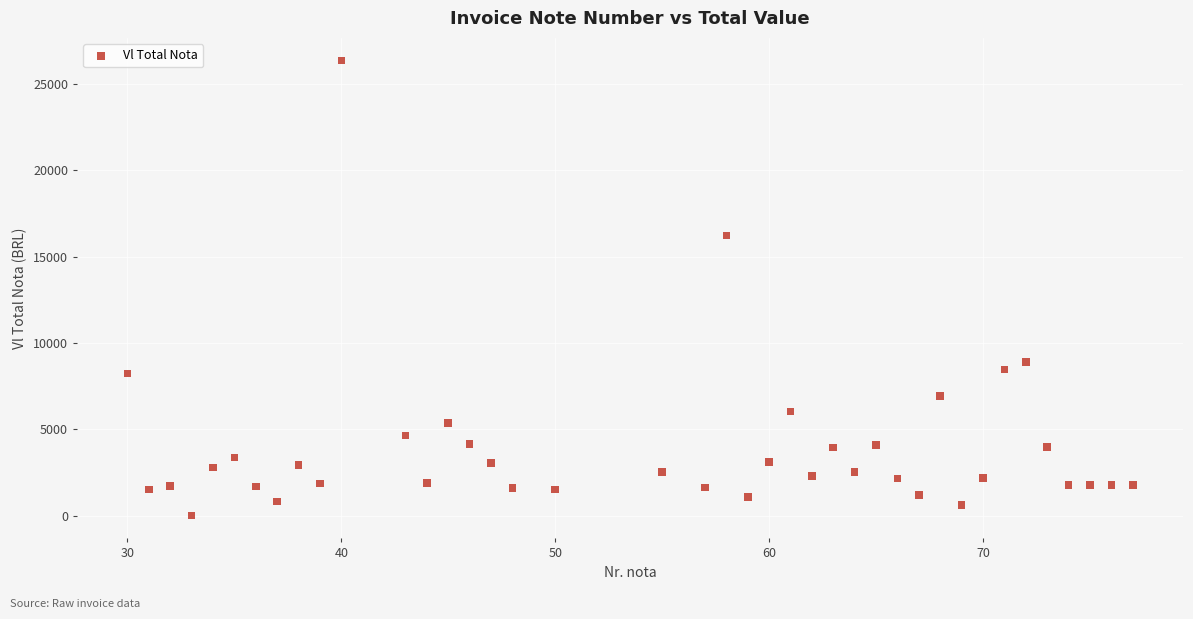

What Y value in the scatter plot is closest to 13170?

16228.6